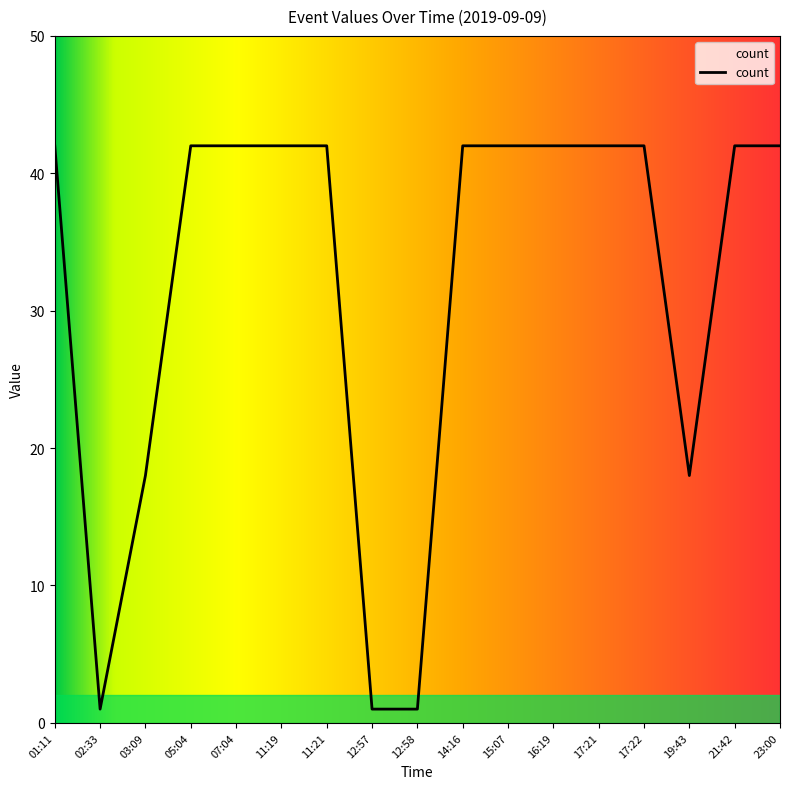

The value at 15:07 is 75. True or false?

False